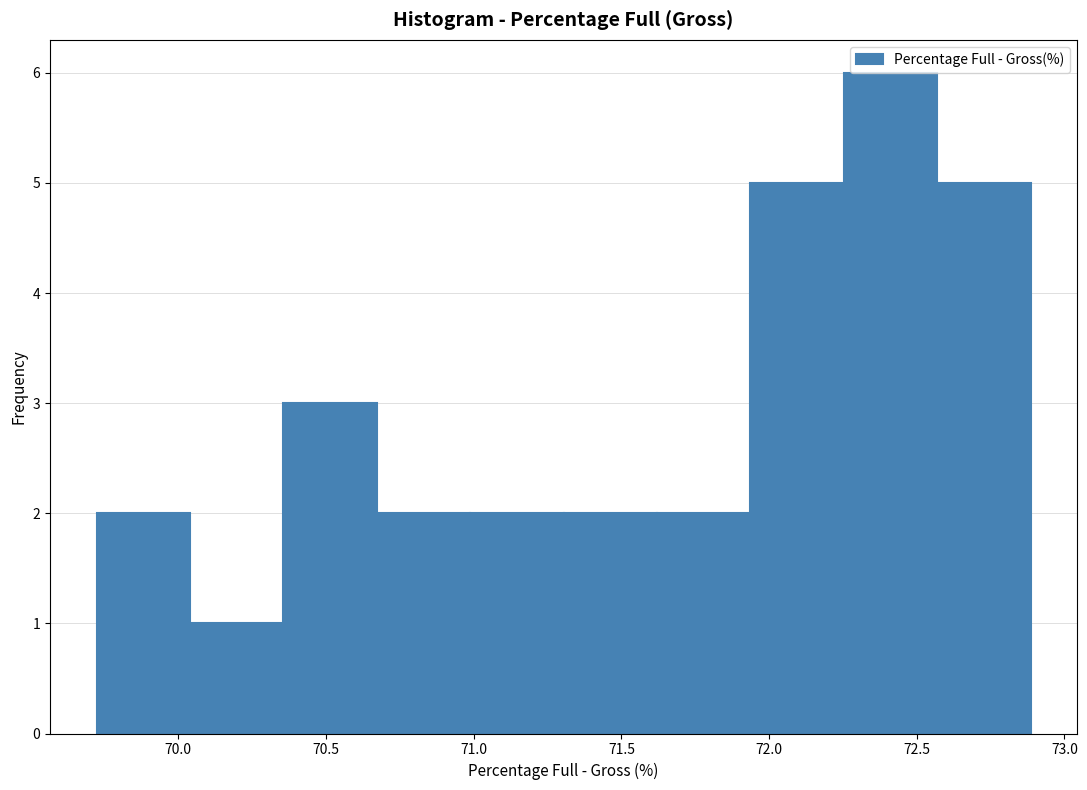

Reading left to right, transcribe this chart: for each bar, give the range it covers on the x-axis and its height. Neither the bar edges nor the heights are printed on the chart, so give them approximately, as read against the axes.

69.70 to 70.05: 2
70.05 to 70.35: 1
70.35 to 70.65: 3
70.65 to 71.00: 2
71.00 to 71.30: 2
71.30 to 71.60: 2
71.60 to 71.95: 2
71.95 to 72.25: 5
72.25 to 72.55: 6
72.55 to 72.90: 5